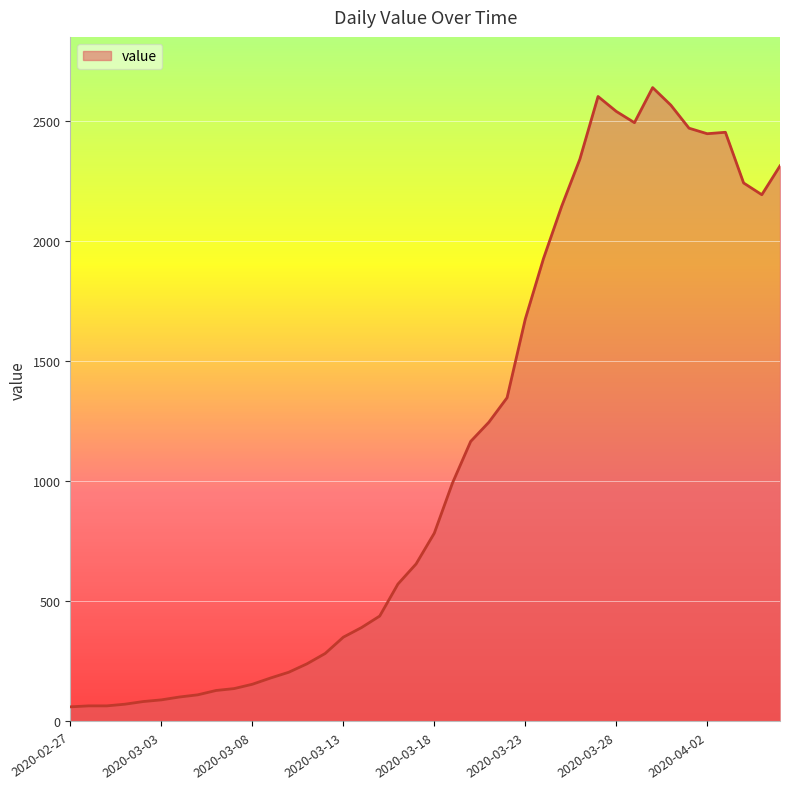

What is the maximum value shown in the chart?

2639